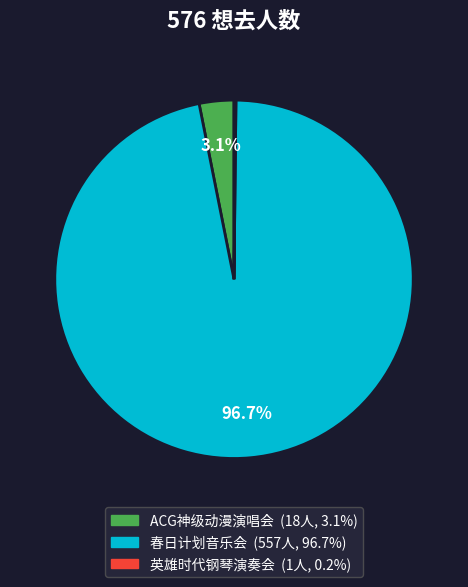

Does any single category account for the majority?

Yes